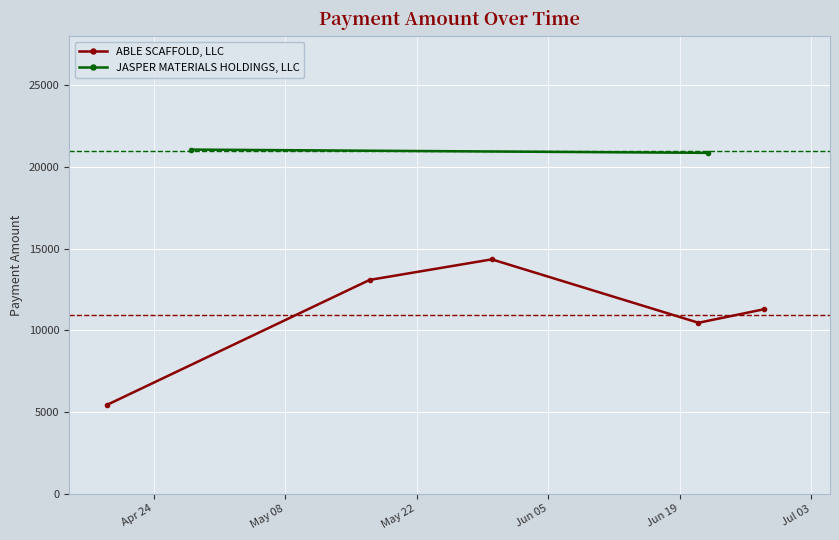

What is the difference between the maximum and second lowest values?

3880.2